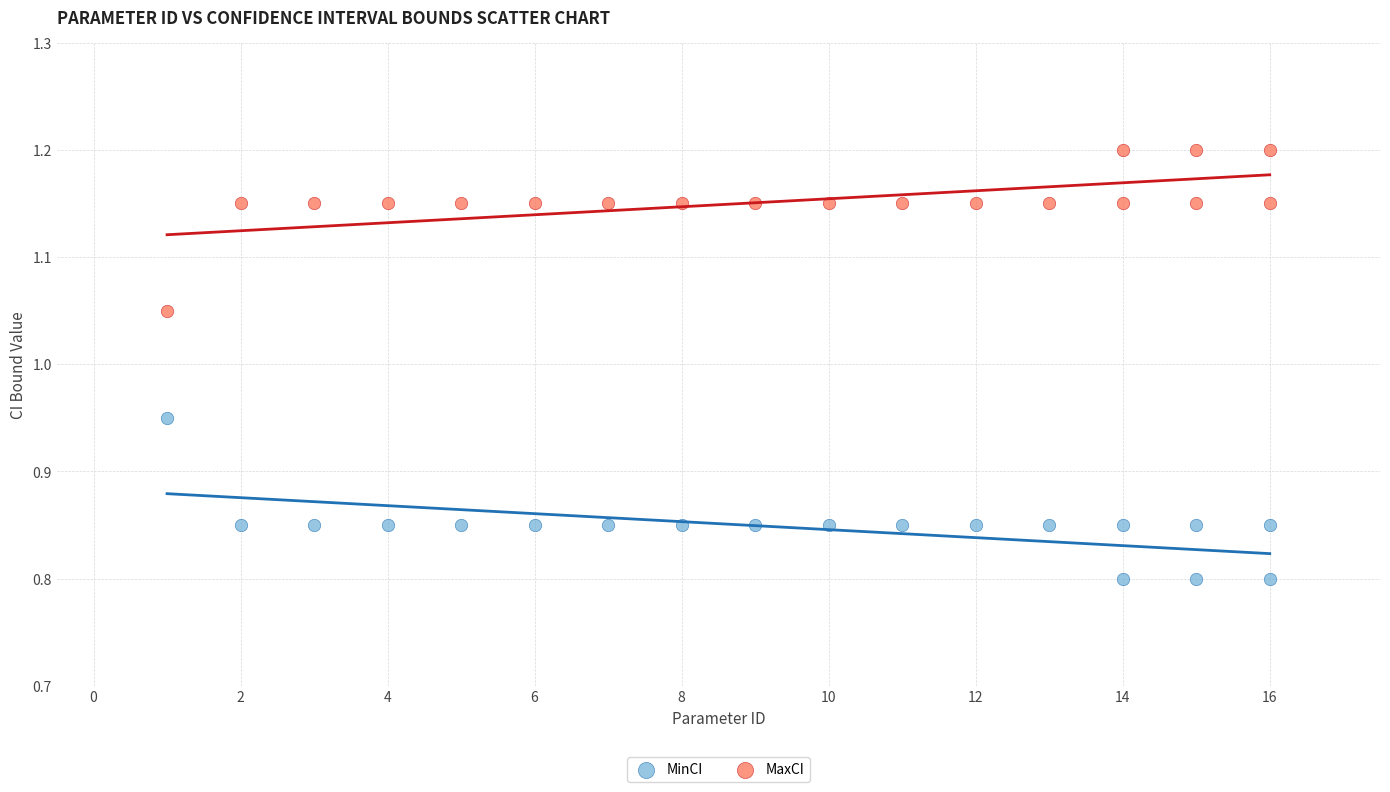

What is the X range (max minus min) for the scatter plot?

15.0